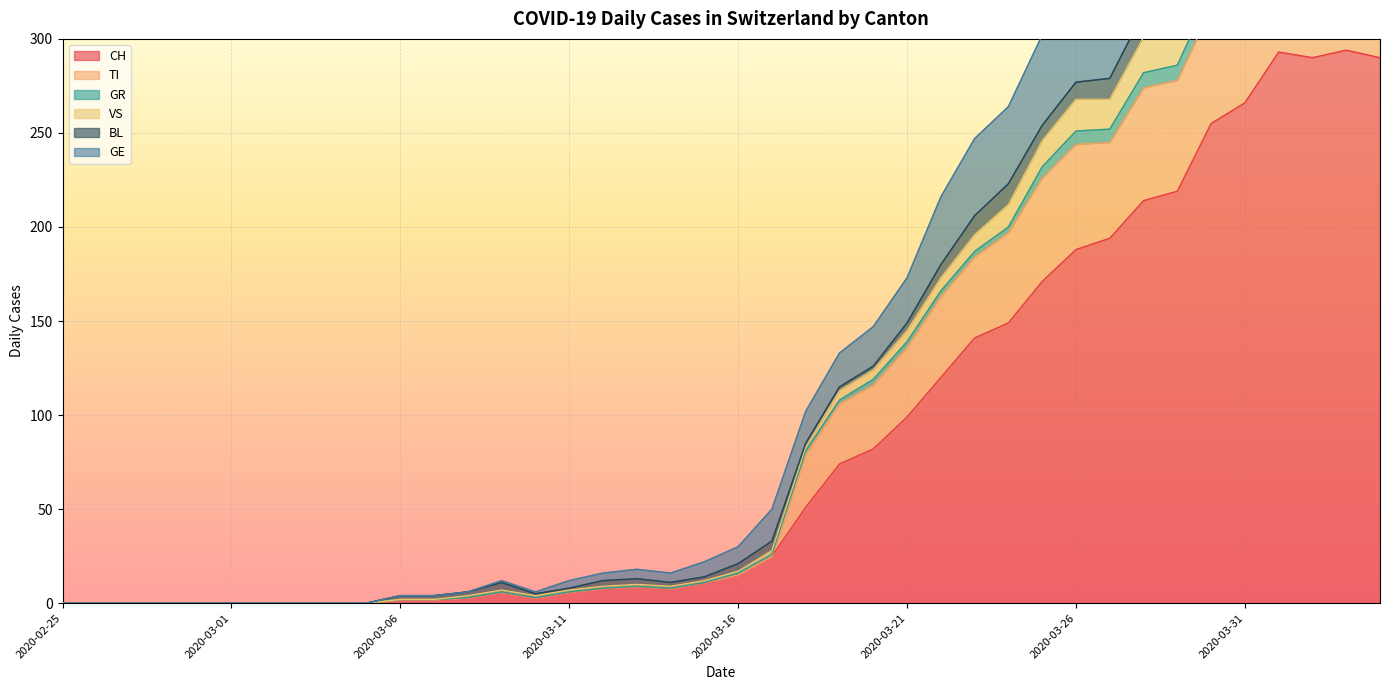

At how many categories does at least one series exceed 64?

18